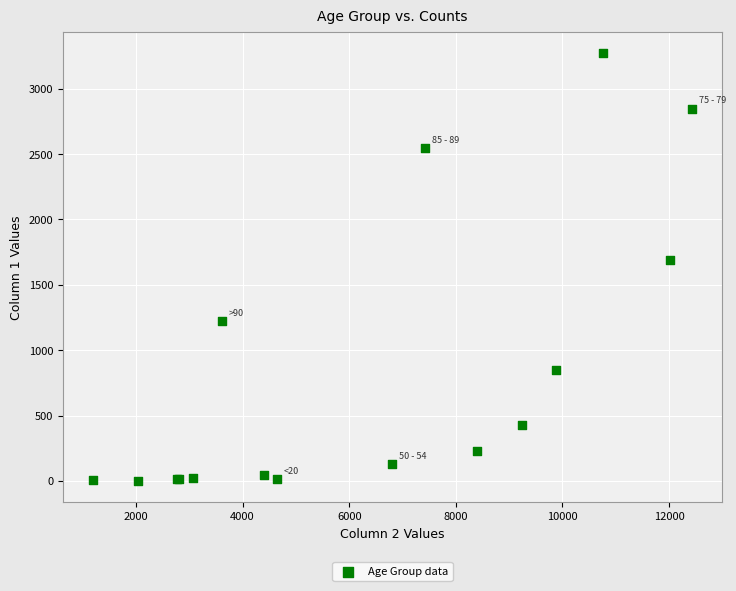

What Y value in the scatter plot is closest to 1638?

1690